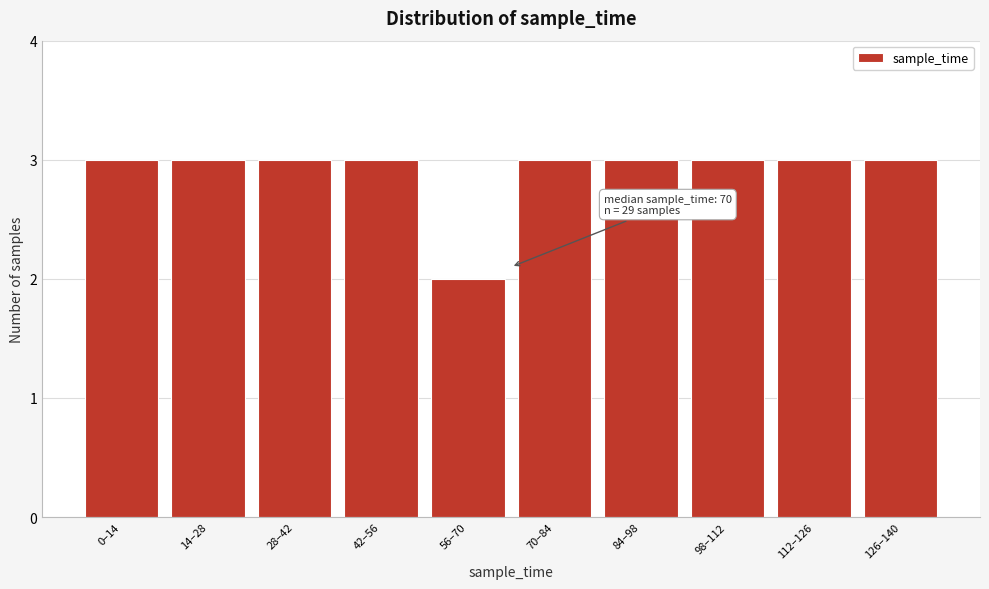

Reading left to right, transcribe all the data shown in this chart.

3	3	3	3	2	3	3	3	3	3